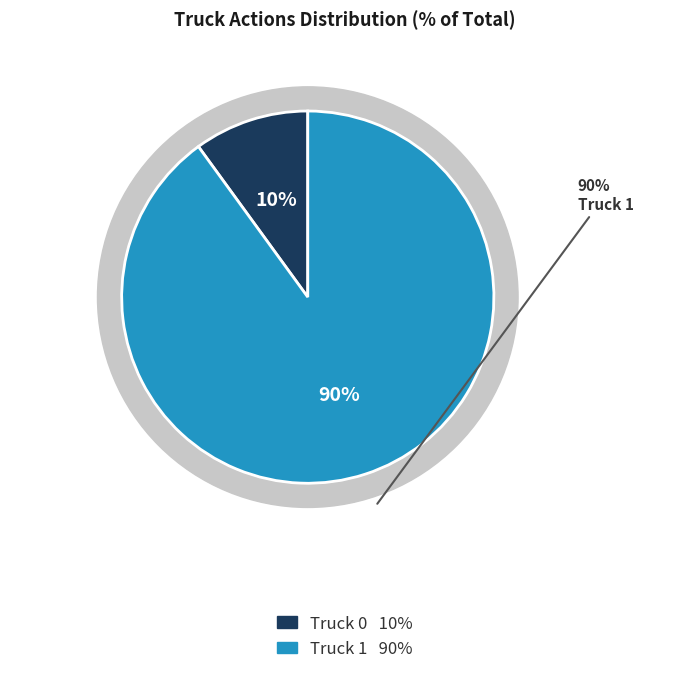

True or false: Truck 1 accounts for 90% of the total.

True